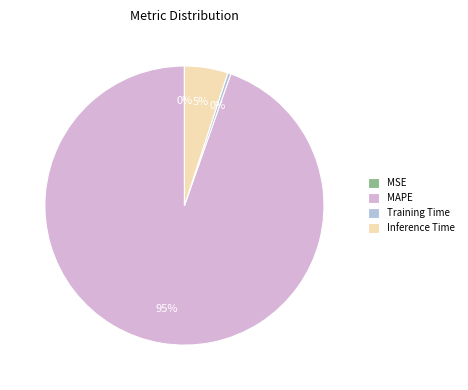

To the nearest percent, what is the difference between the largest and smallest slice percentages?

95%